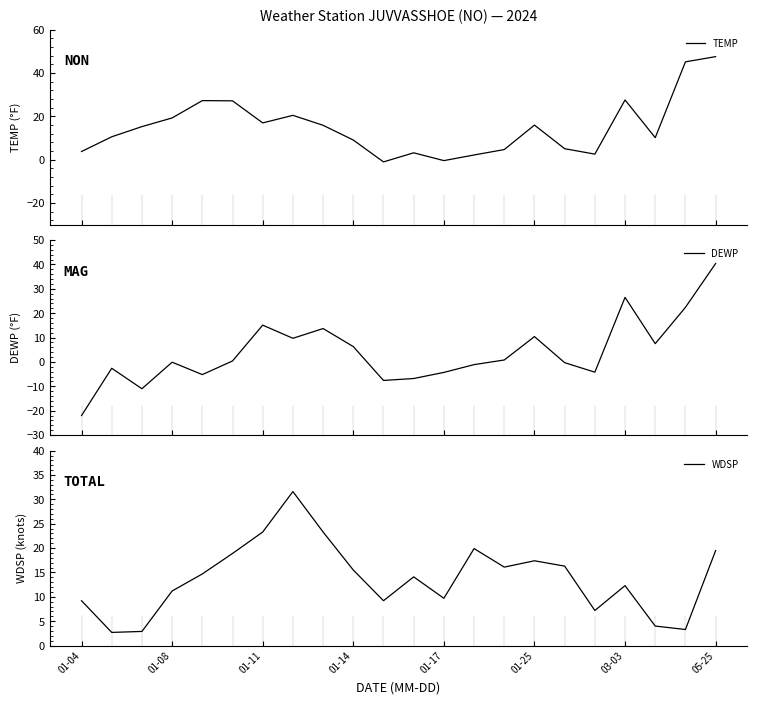

Does the chart have visible grid lines?

No